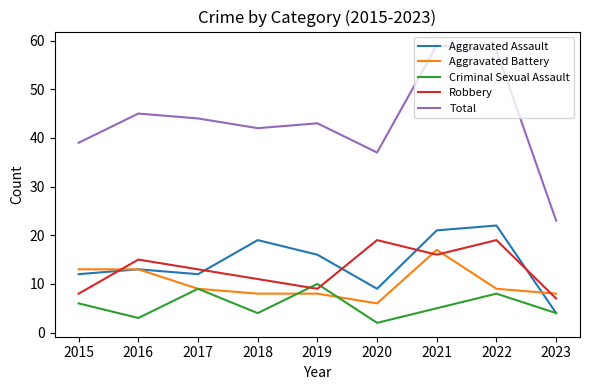

The Robbery series shows 15 at 2016. True or false?

True